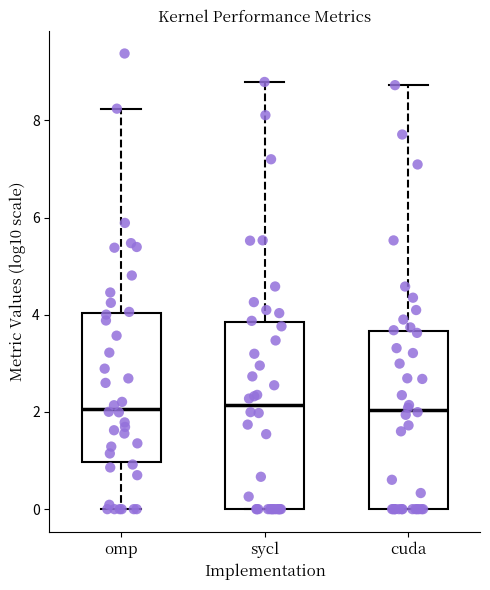

Where does the upper whisker of the box for cuda end on the y-axis? The values are not printed on the chart, so give them approximately, as read against the axis.

8.8